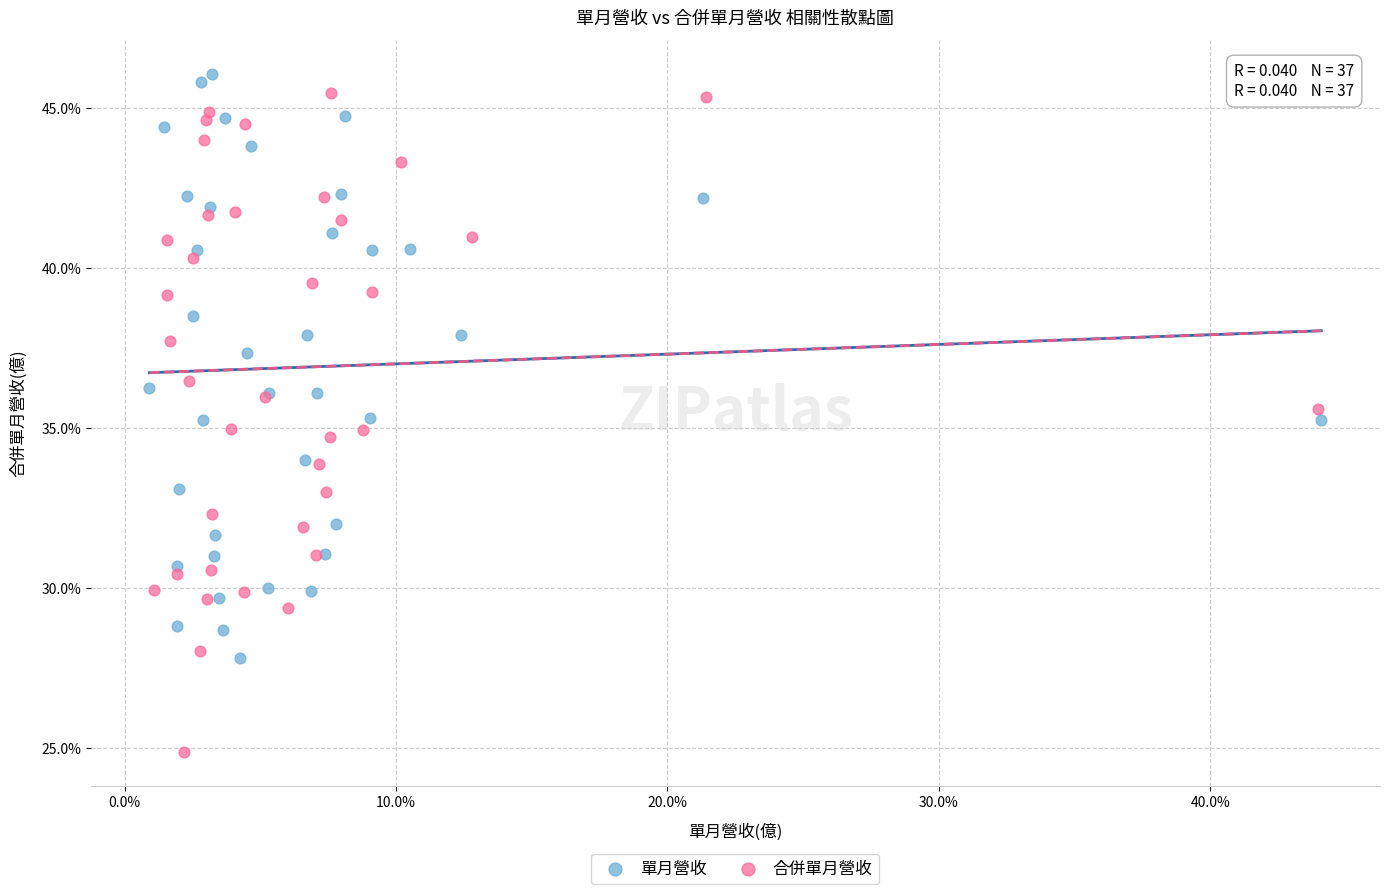

Which series has the largest Y range (max minus min)?

合併單月營收